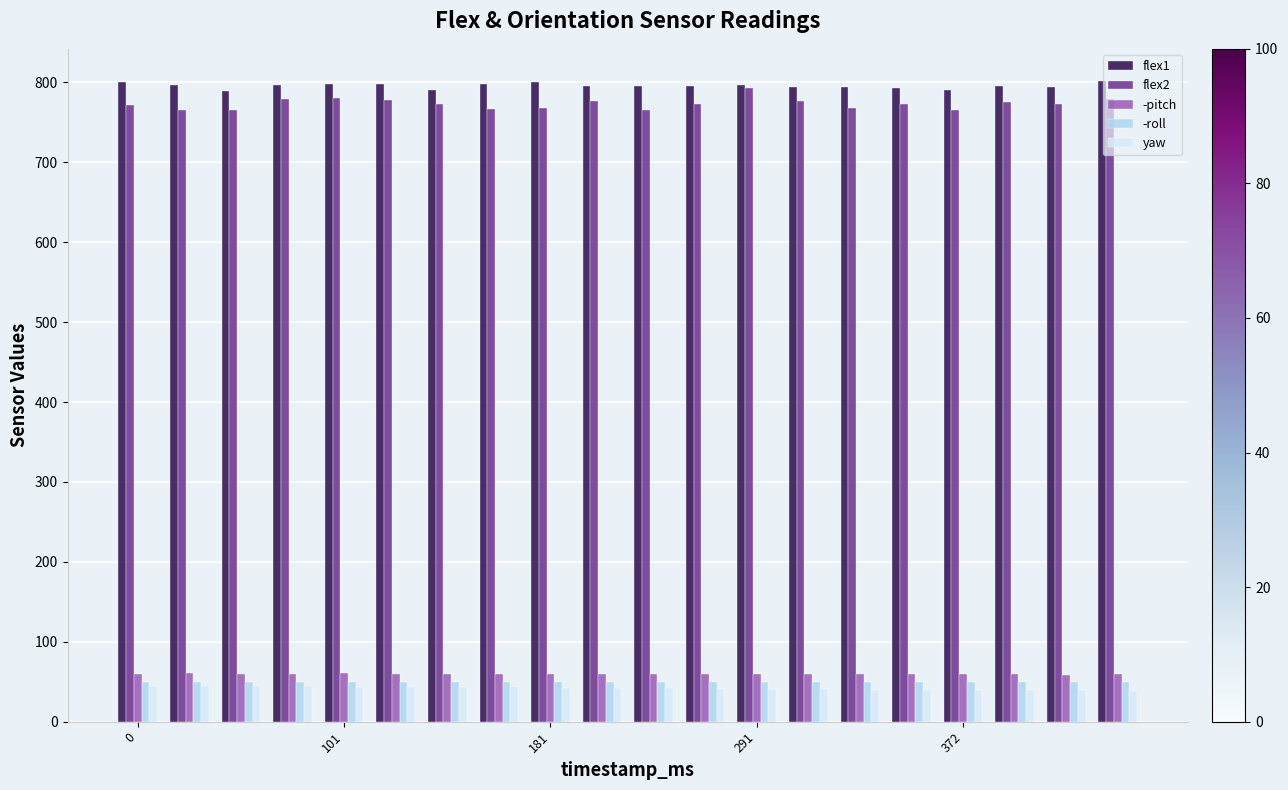

What is the sum of all yaw values?

837.8